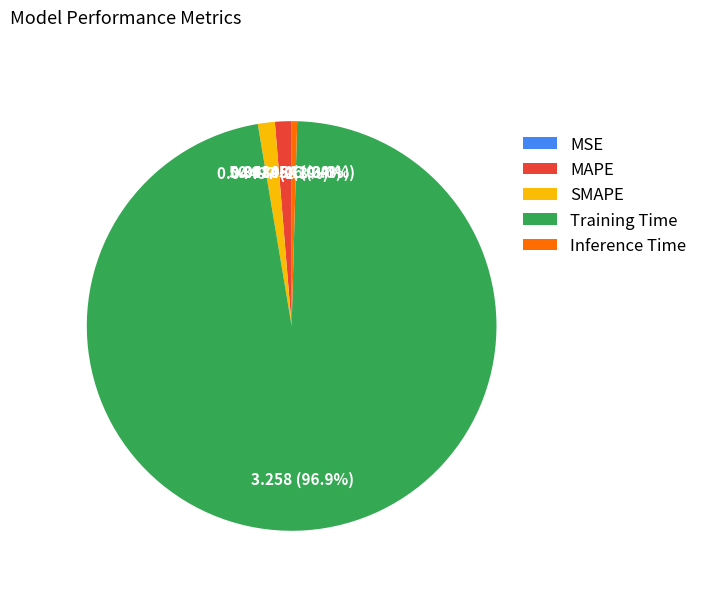

Combined, do MAPE and Training Time account for over 50%?

Yes